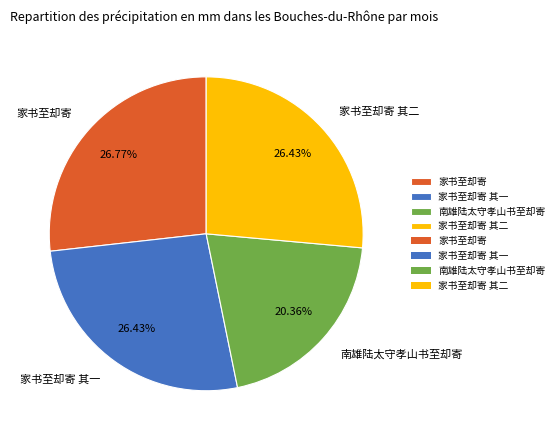

How many segments does this pie chart have?

4